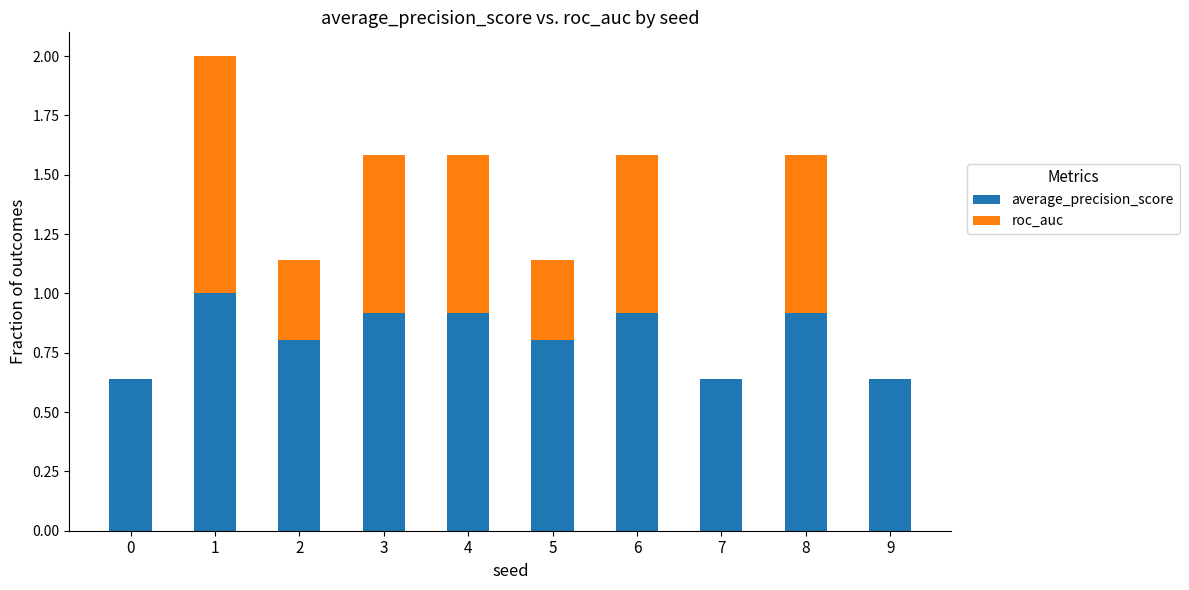

What is the total value across all series at 1?

2.0